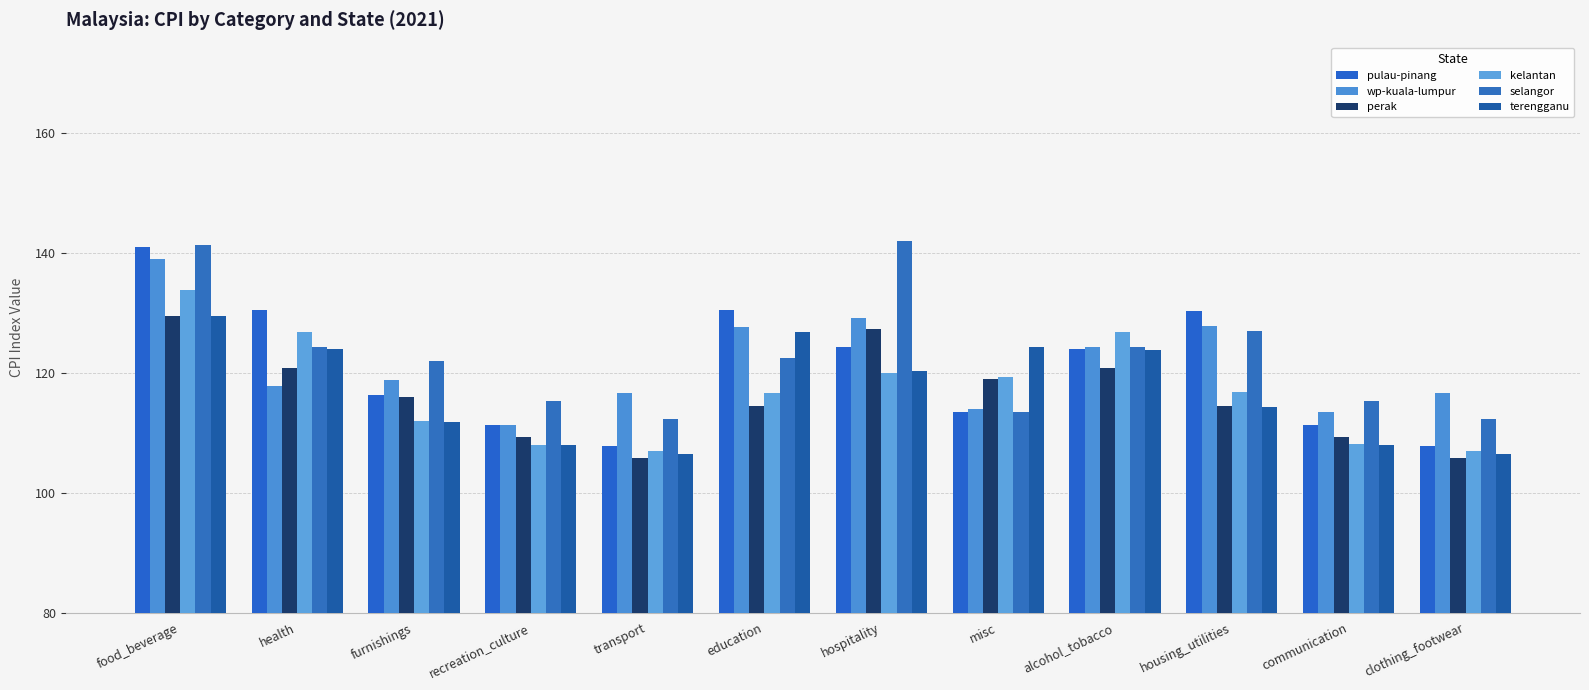

Between transport and housing_utilities, which is larger?

housing_utilities